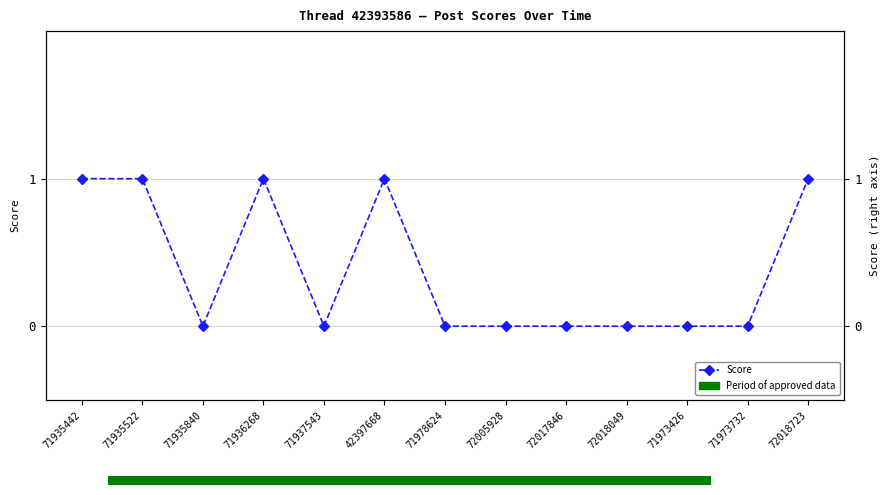

How many lines are shown in the chart?

1